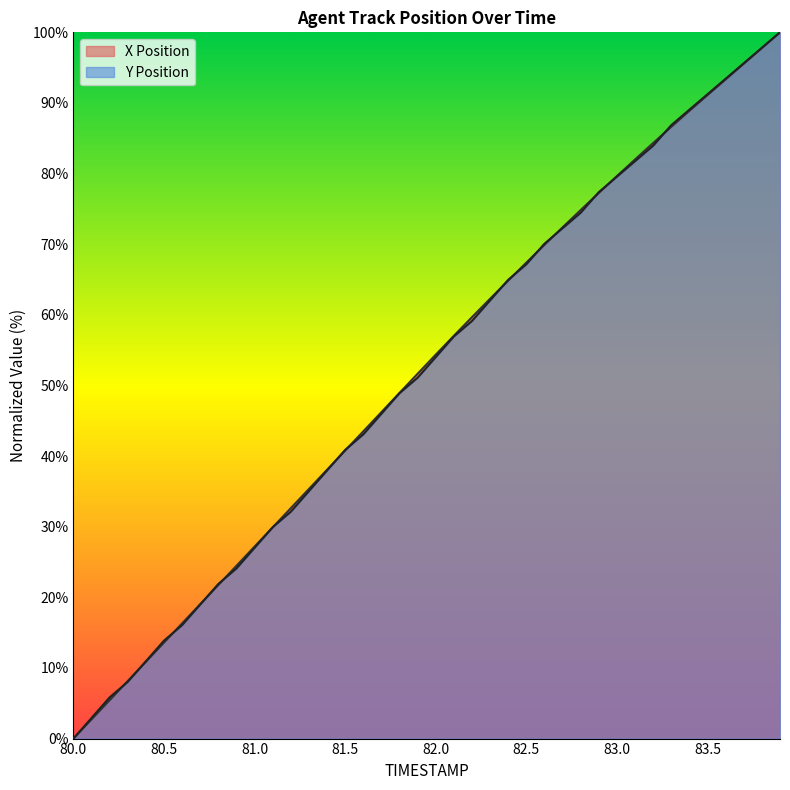

Which series has the largest total across all categories?

X Position